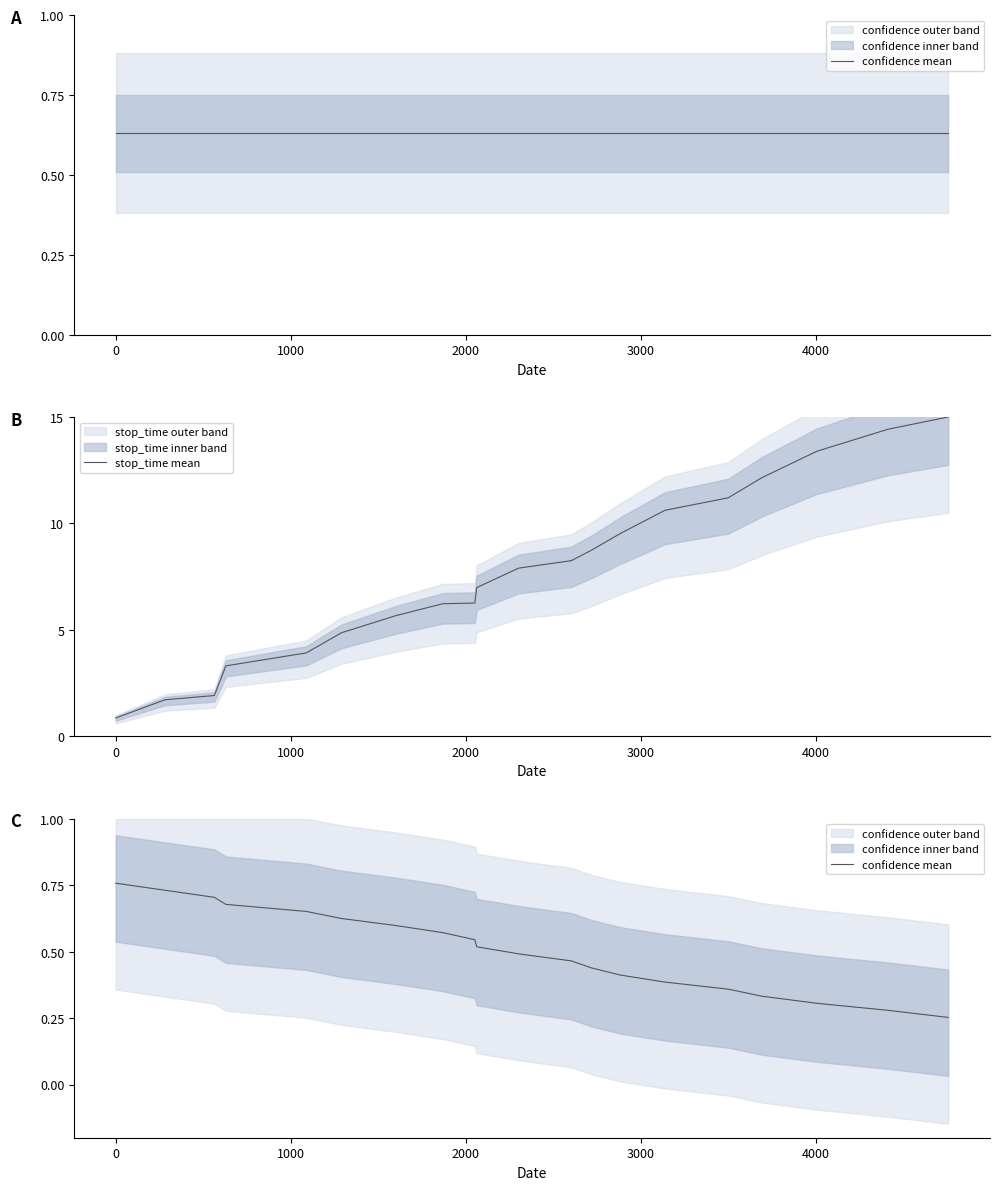

What is the label of the 18th point from the right?

1000